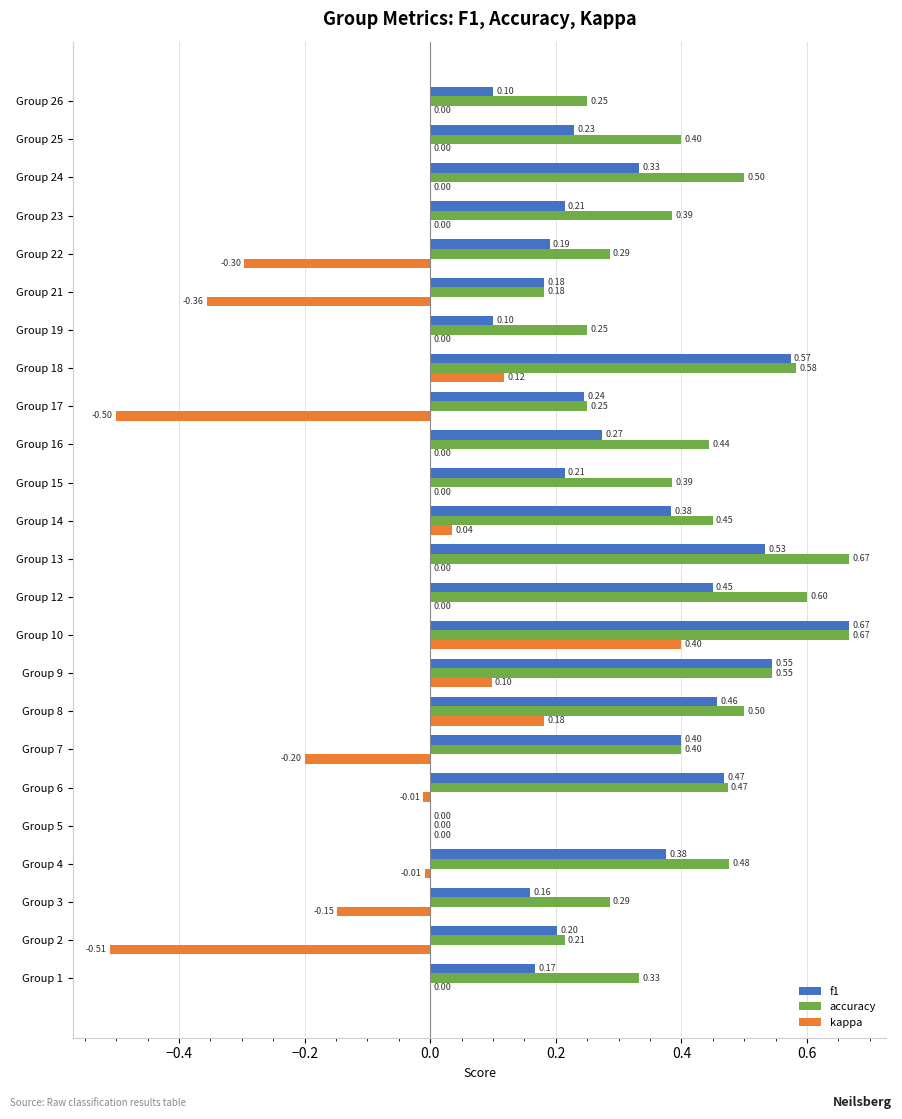

What is the sum of all f1 values?

7.5